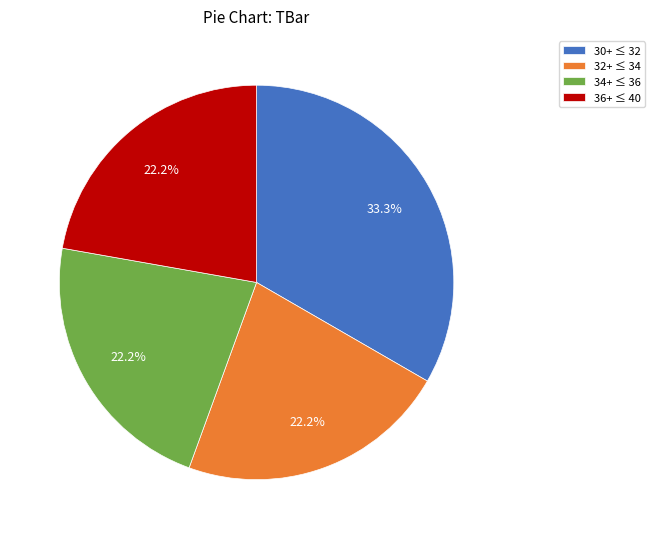

Do 34+ ≤ 36 and 30+ ≤ 32 together represent more than half of the pie?

Yes